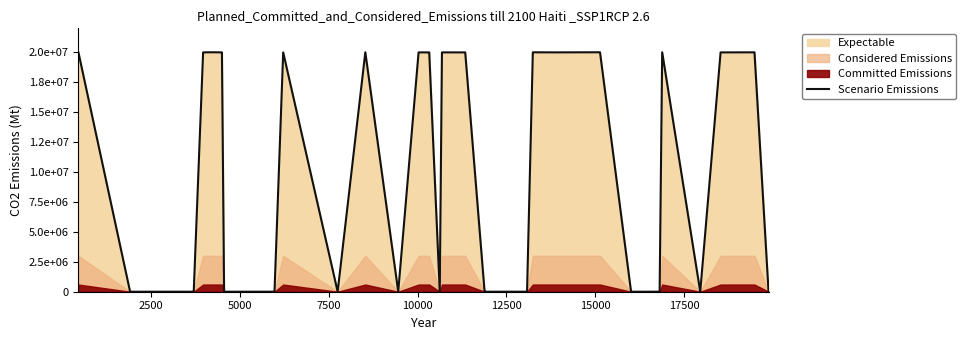

What is the average value?

9997582.0